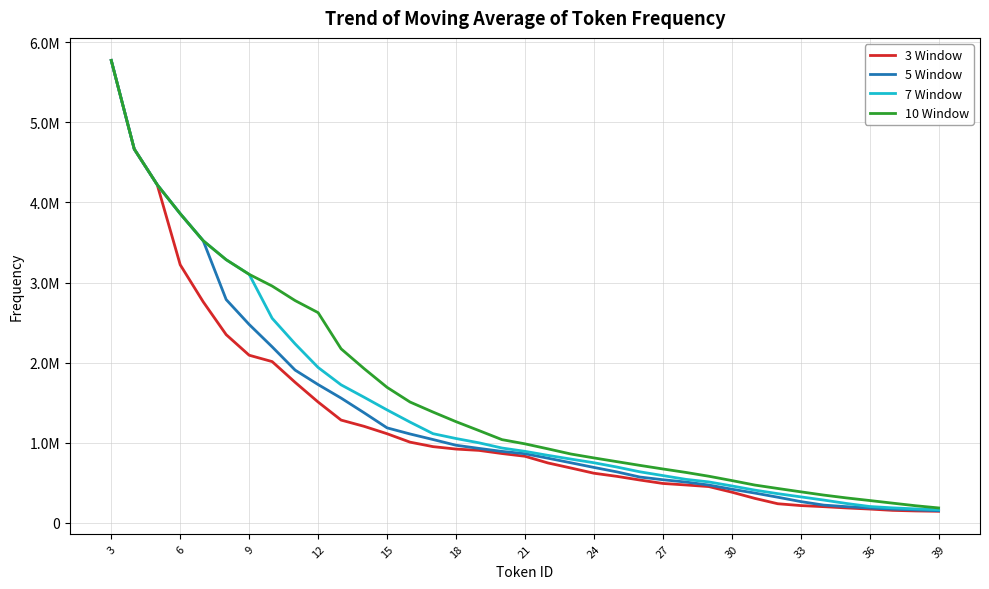

What is the difference between the maximum and minimum values in the 5 Window series?

5624291.2